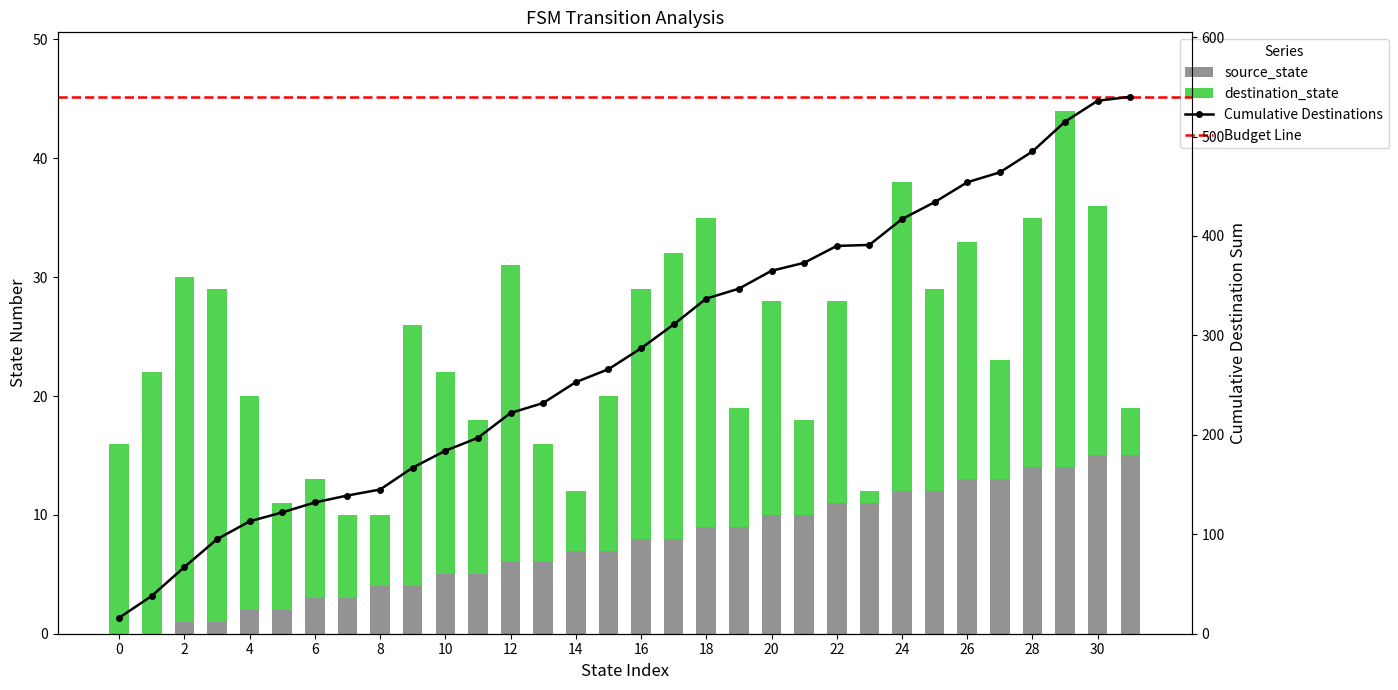

Rank the series at 15 from lowest to highest value.

source_state, destination_state